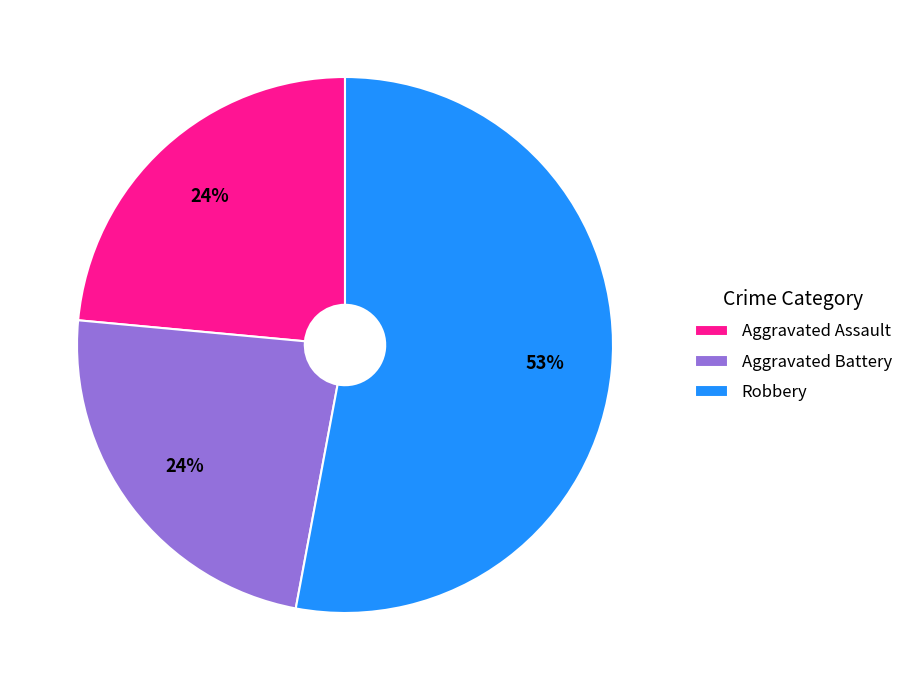

Which category has the biggest portion of the pie?

Robbery